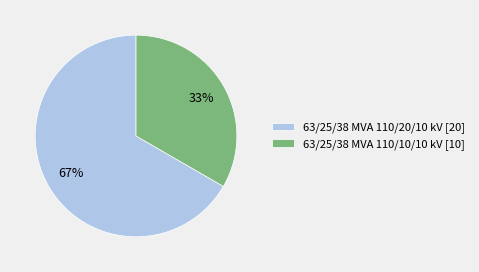

Do 63/25/38 MVA 110/20/10 kV [20] and 63/25/38 MVA 110/10/10 kV [10] together represent more than half of the pie?

Yes